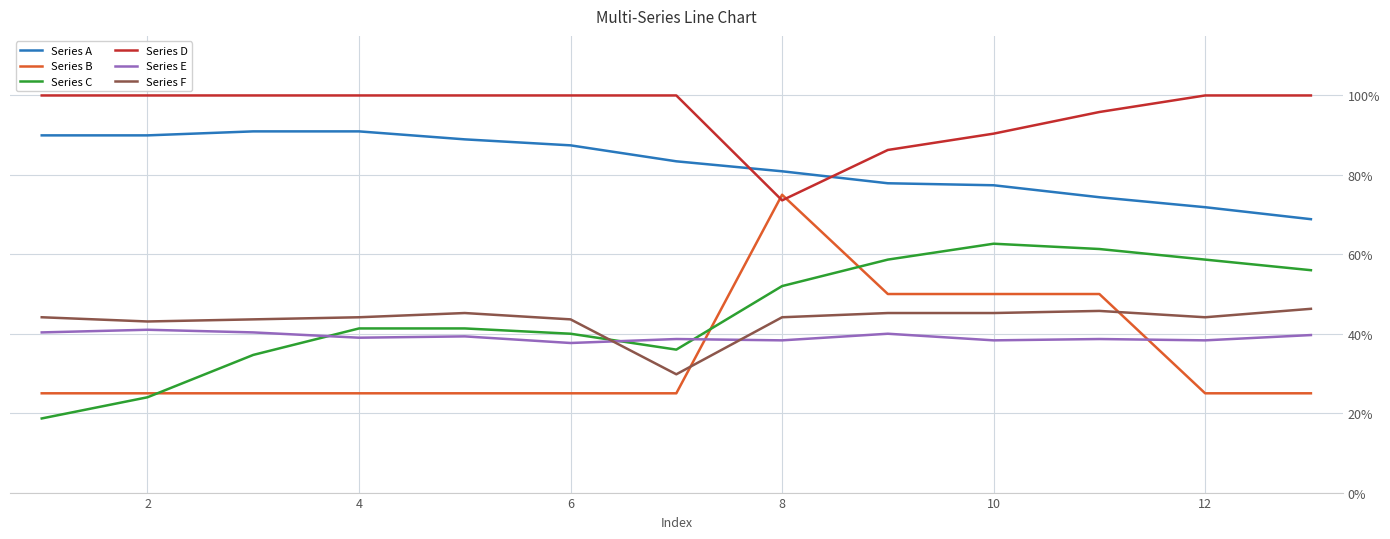

Is this an area chart (filled region under the line)?

No